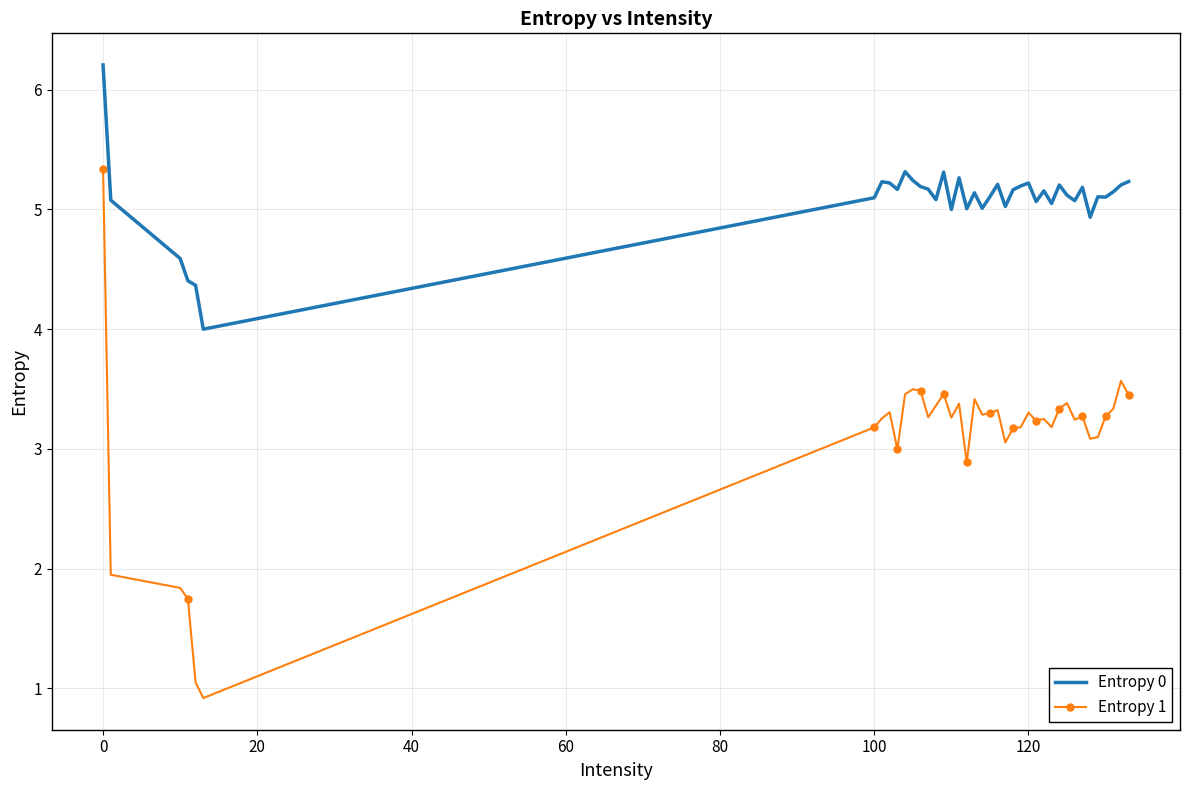

What is the difference between the maximum and minimum values in the Entropy 0 series?

2.2